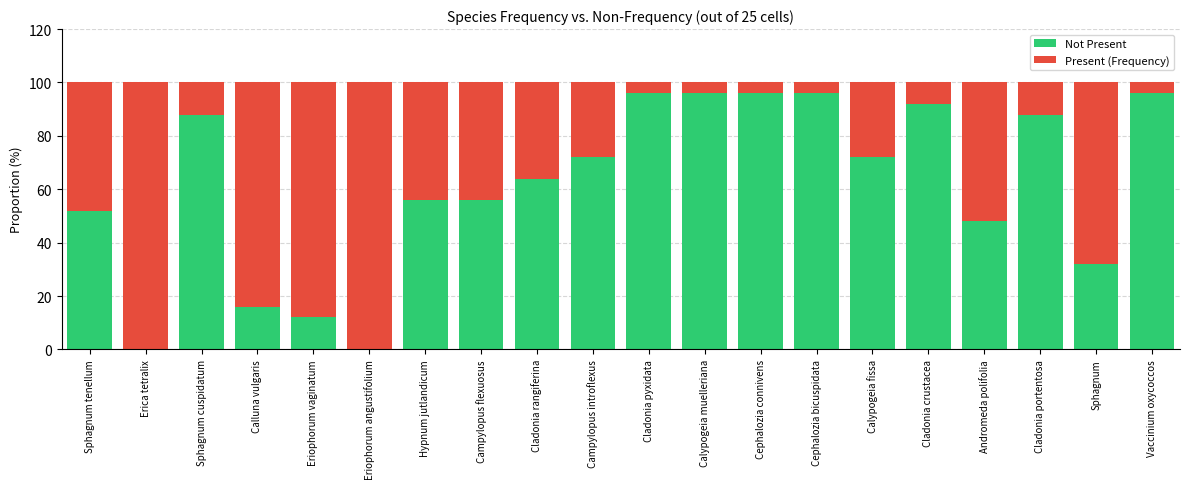

Are the bars grouped side by side (vs. stacked)?

No